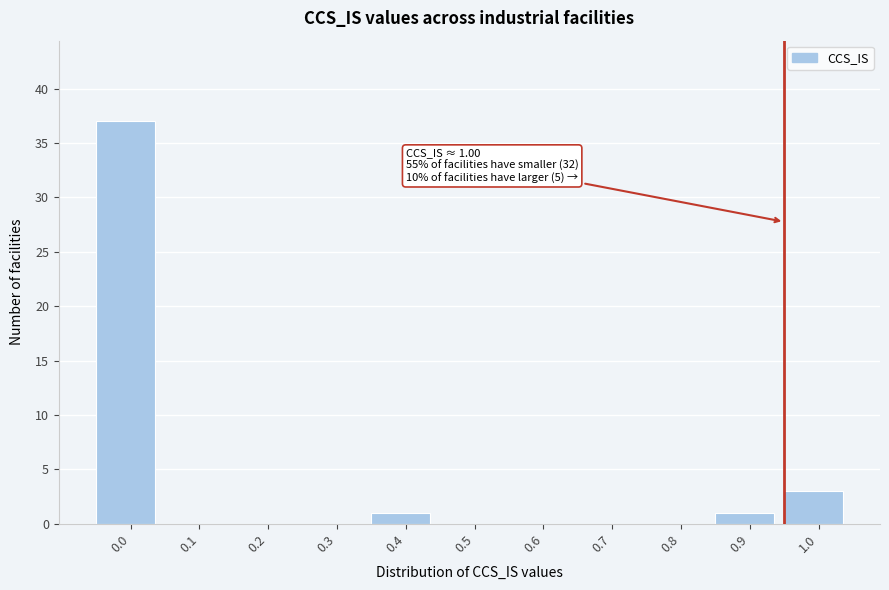

Reading left to right, transcribe all the data shown in this chart.

0.0=37	0.1=0	0.2=0	0.3=0	0.4=1	0.5=0	0.6=0	0.7=0	0.8=0	0.9=1	1.0=3